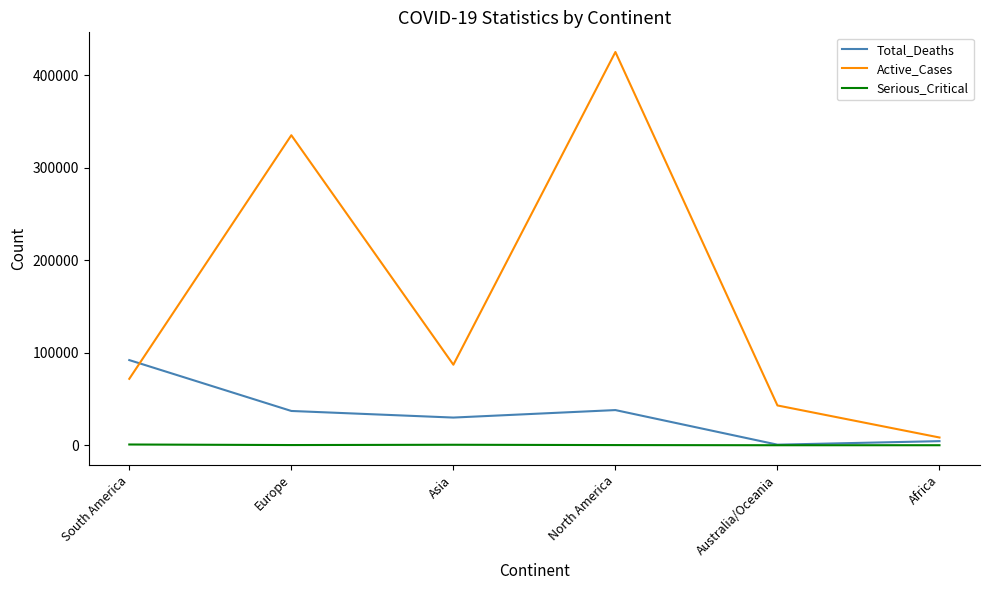

Which series changed the most between Europe and Australia/Oceania?

Active_Cases